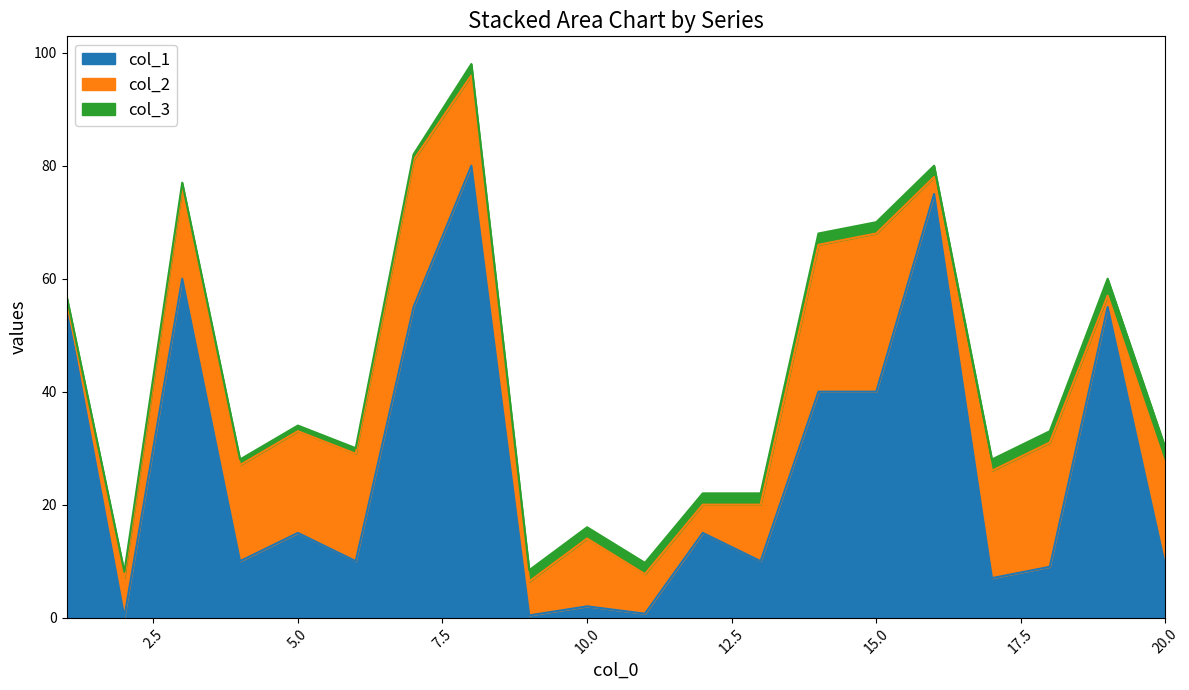

At which label does col_2 first exceed 16?

4